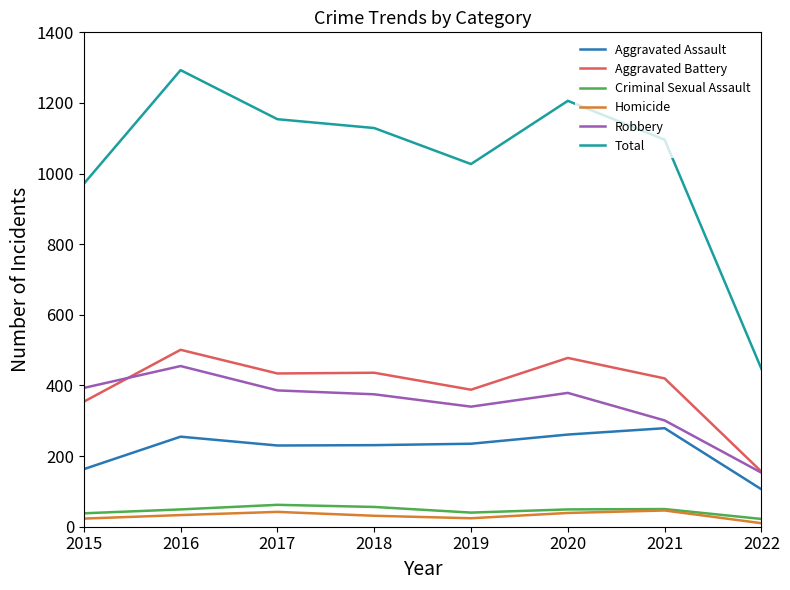

Is the value of Homicide at 2015 greater than the value of Aggravated Battery at 2021?

No